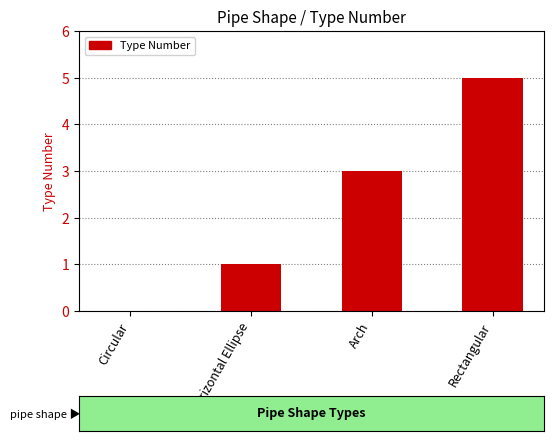

At which category does the chart reach its peak across all series?

Rectangular